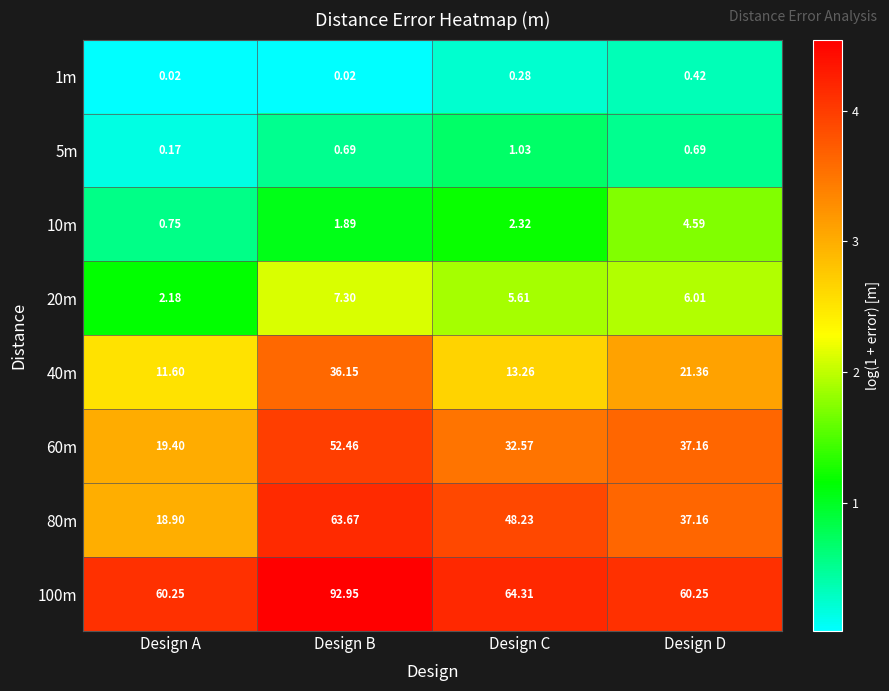

At which category does the chart reach its peak across all series?

Design B